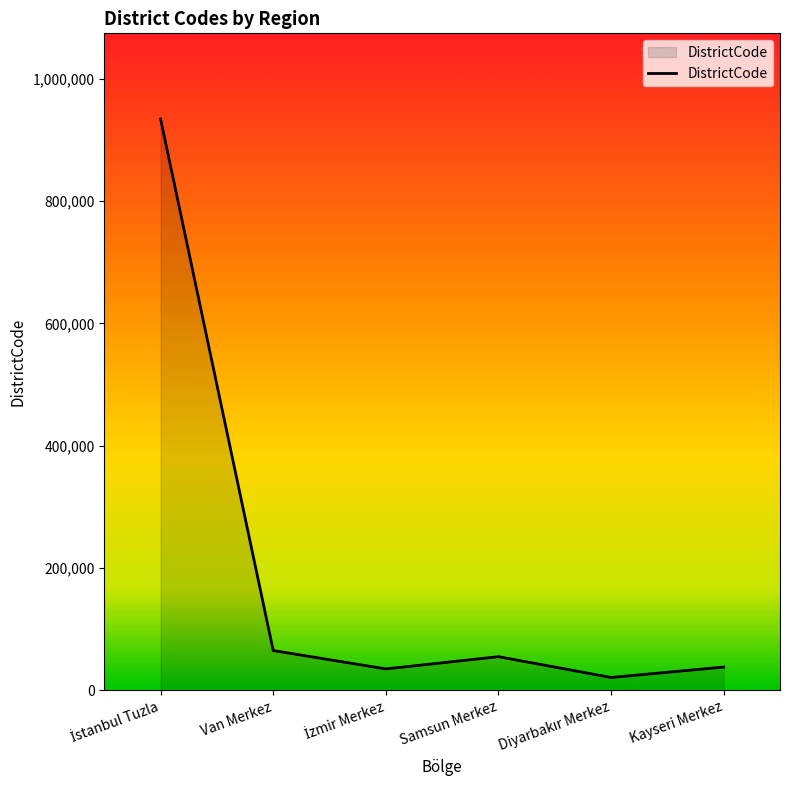

Count the number of categories in the chart.

6